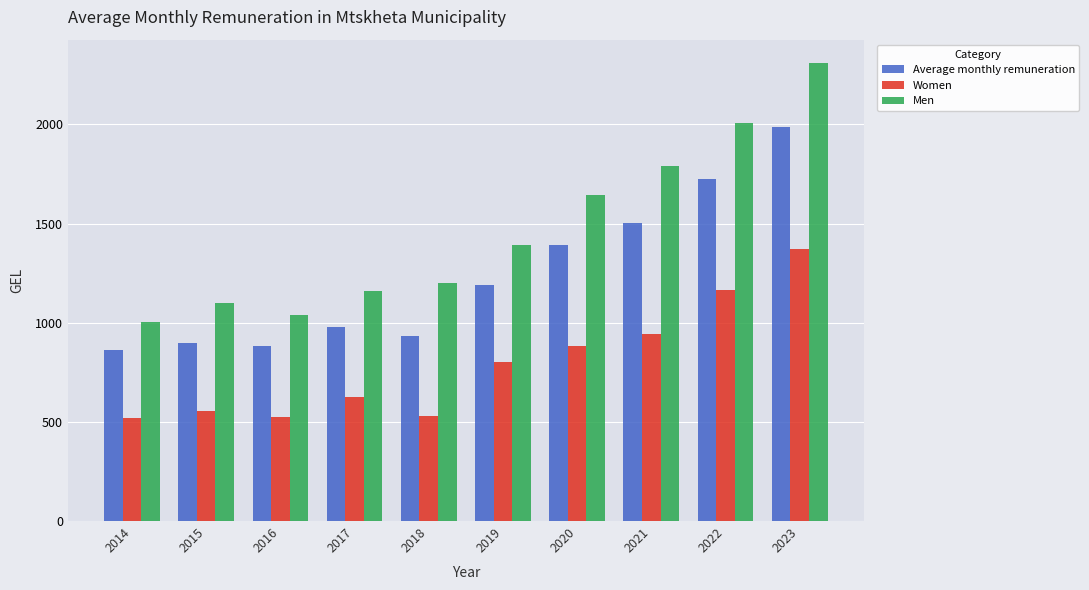

List the series in order of their peak value, lowest first.

Women, Average monthly remuneration, Men